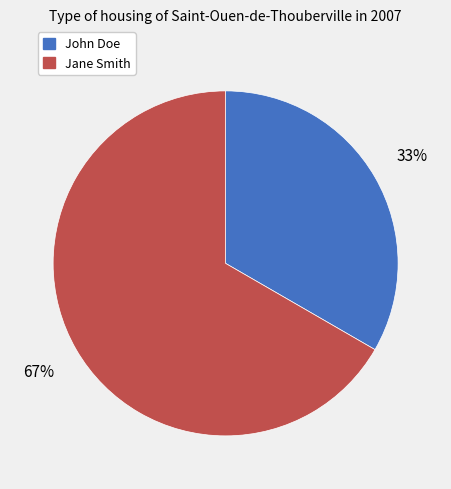

To the nearest percent, what percentage of the pie is Jane Smith?

67%